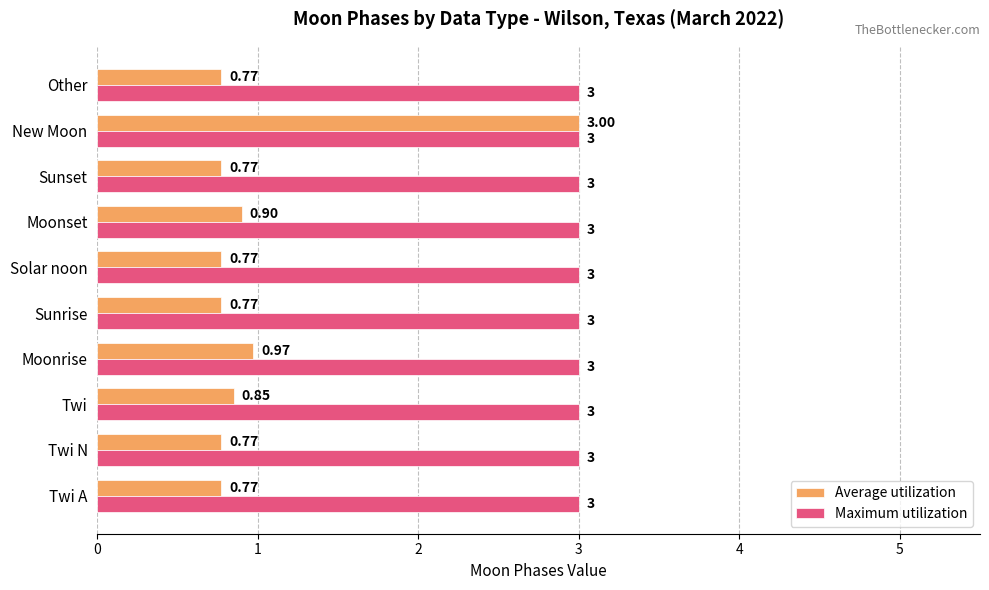

Count the number of categories in the chart.

10